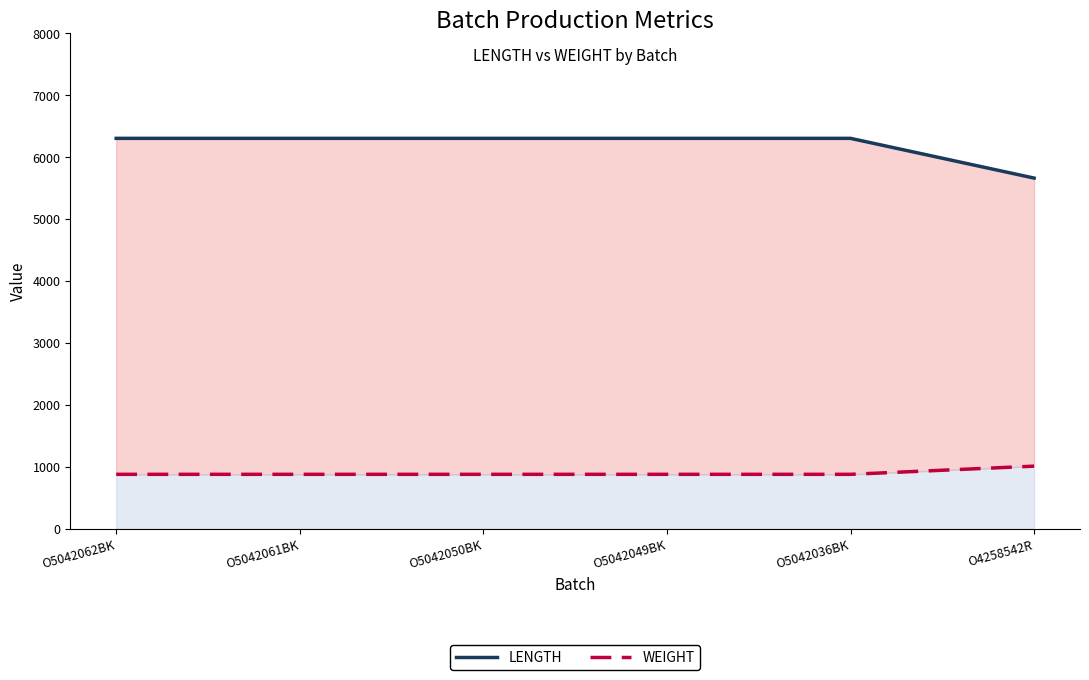

Rank the series at O5042036BK from highest to lowest value.

LENGTH, WEIGHT